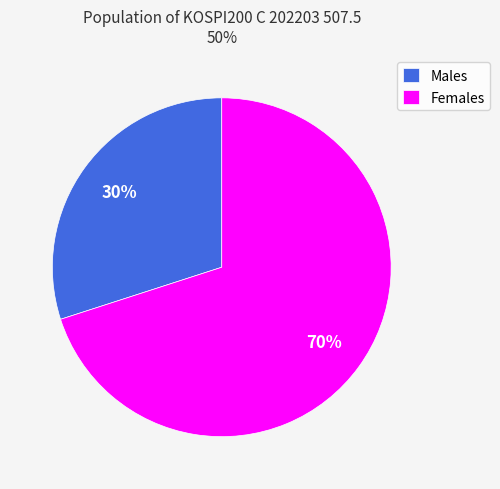

Approximately how many times larger is the value at Females compared to Males?

2.3